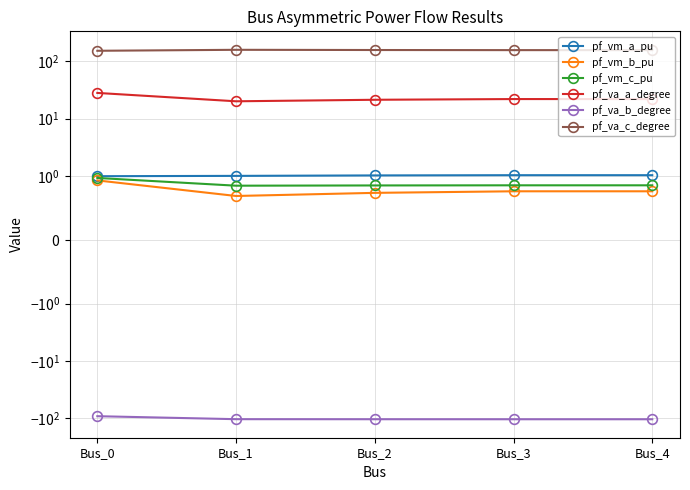

Reading left to right, extract all data points from this chart.

pf_vm_a_pu: 1.0	1.0	1.0	1.0	1.0
pf_vm_b_pu: 0.9	0.7	0.7	0.8	0.8
pf_vm_c_pu: 1.0	0.8	0.9	0.9	0.9
pf_va_a_degree: 27.9	20.0	21.2	21.8	21.8
pf_va_b_degree: -91.8	-103.5	-103.7	-103.8	-103.8
pf_va_c_degree: 151.4	157.5	156.1	155.5	155.5